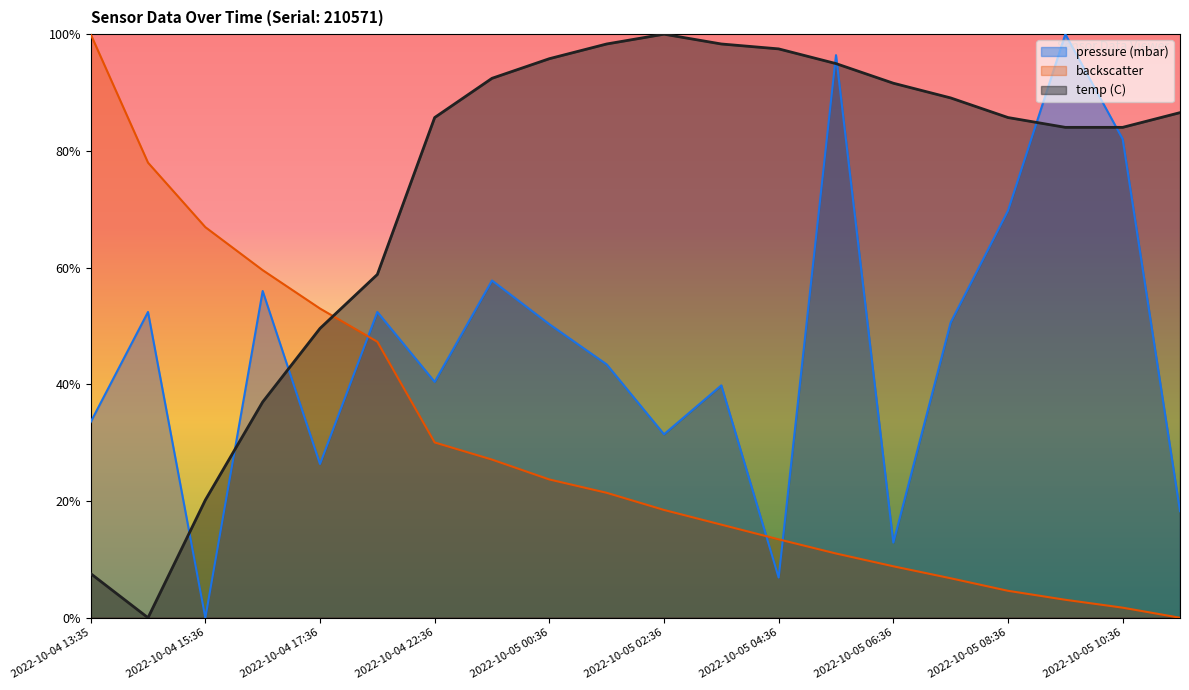

Is it true that pressure (mbar) equals 0.2 at 2022-10-04 14:36?

False